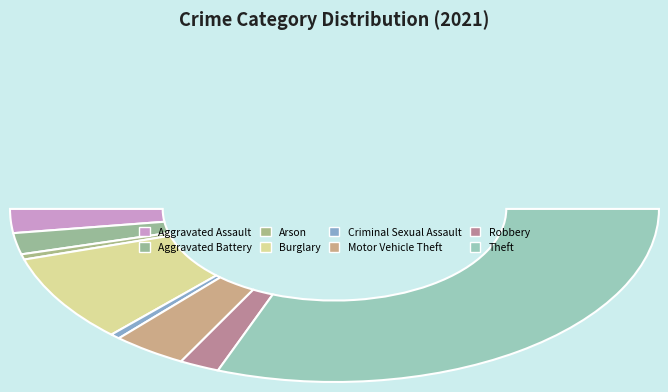

To the nearest percent, what portion does Aggravated Battery represent?

4%